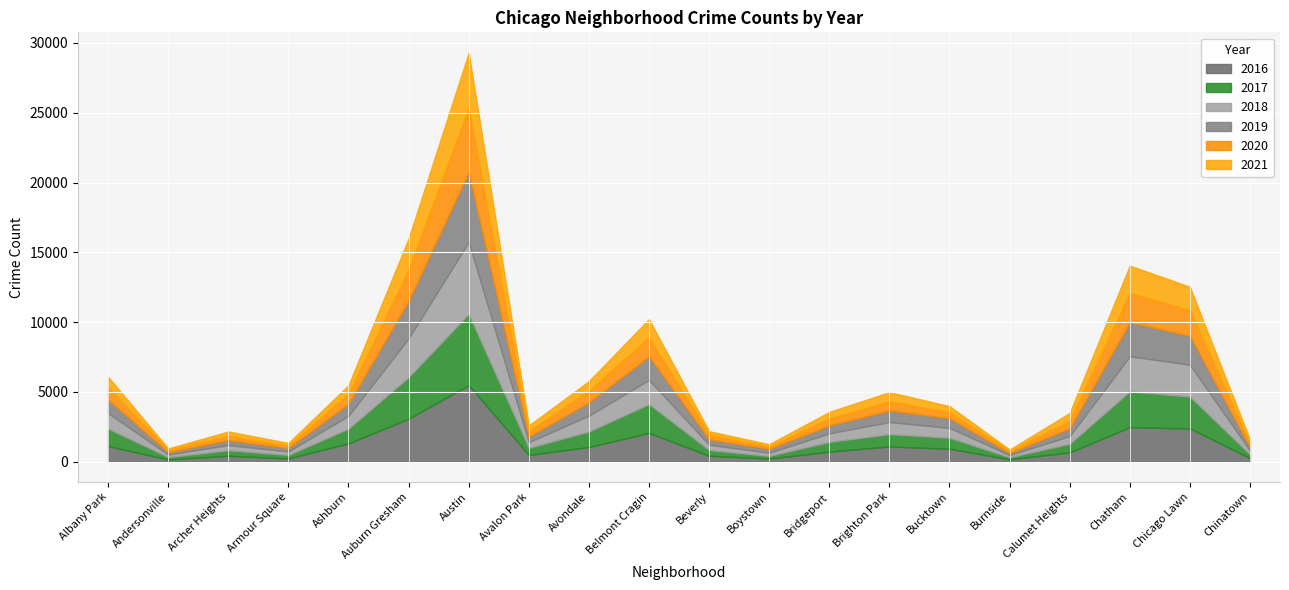

How many values in the 2019 series exceed 694?

9